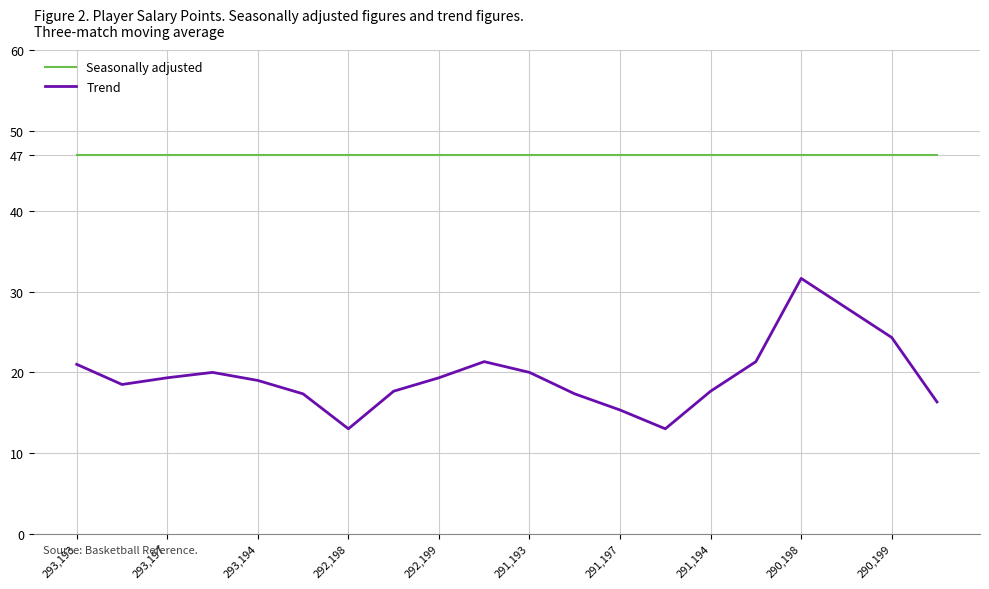

Rank the series by their average value, from highest to lowest.

Seasonally adjusted, Trend